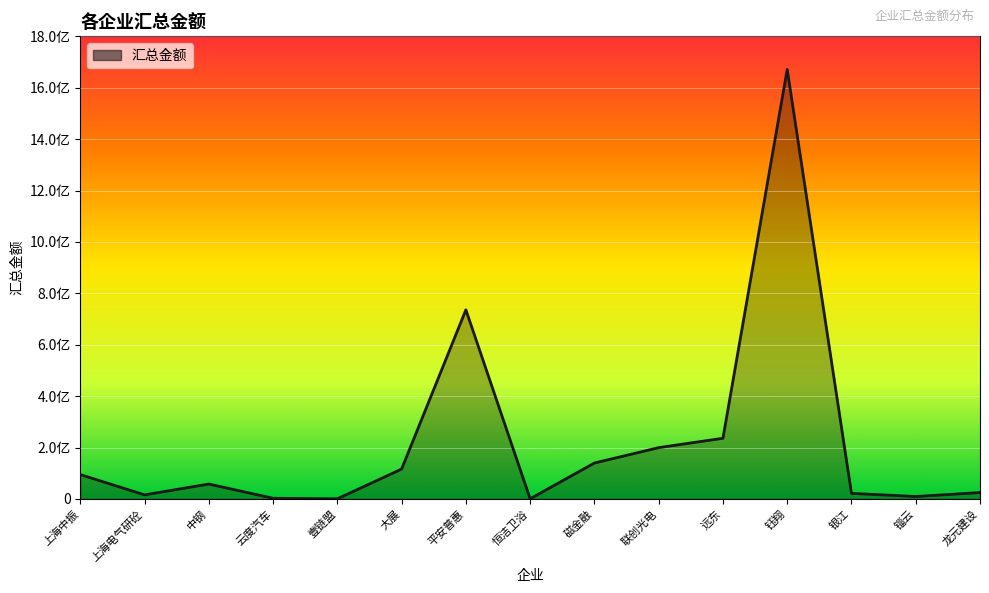

Does the chart have visible grid lines?

Yes